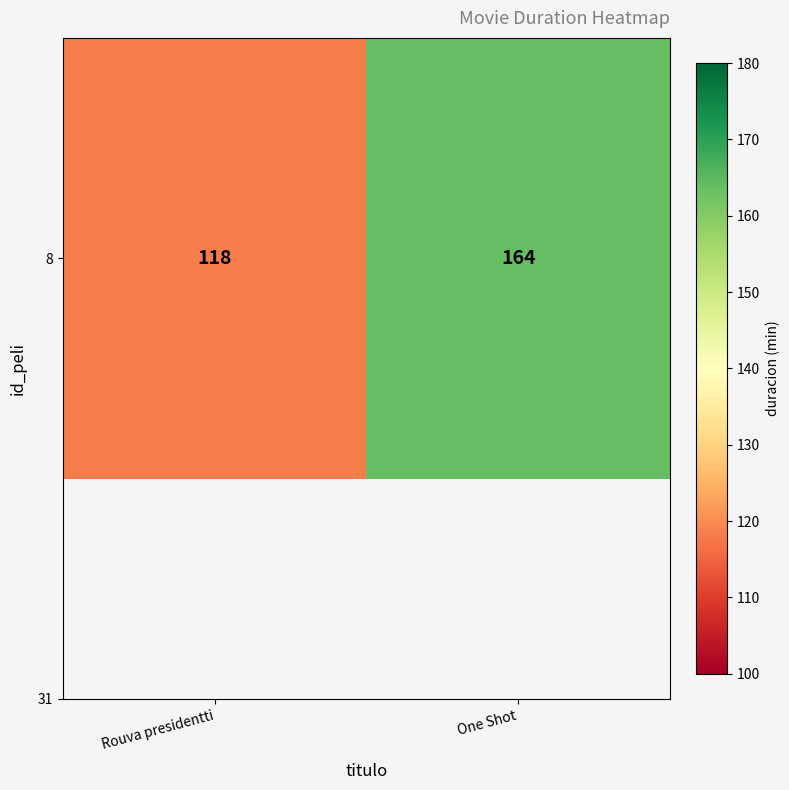

Where is the data nearest to the value 141?

Rouva presidentti